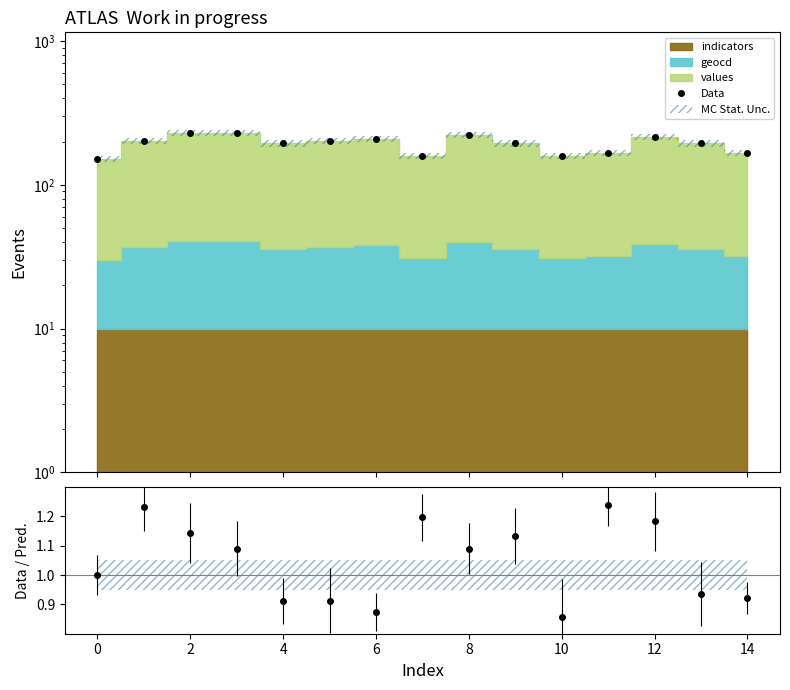

True or false: there are more than 0 points higher than both neighbors.

True